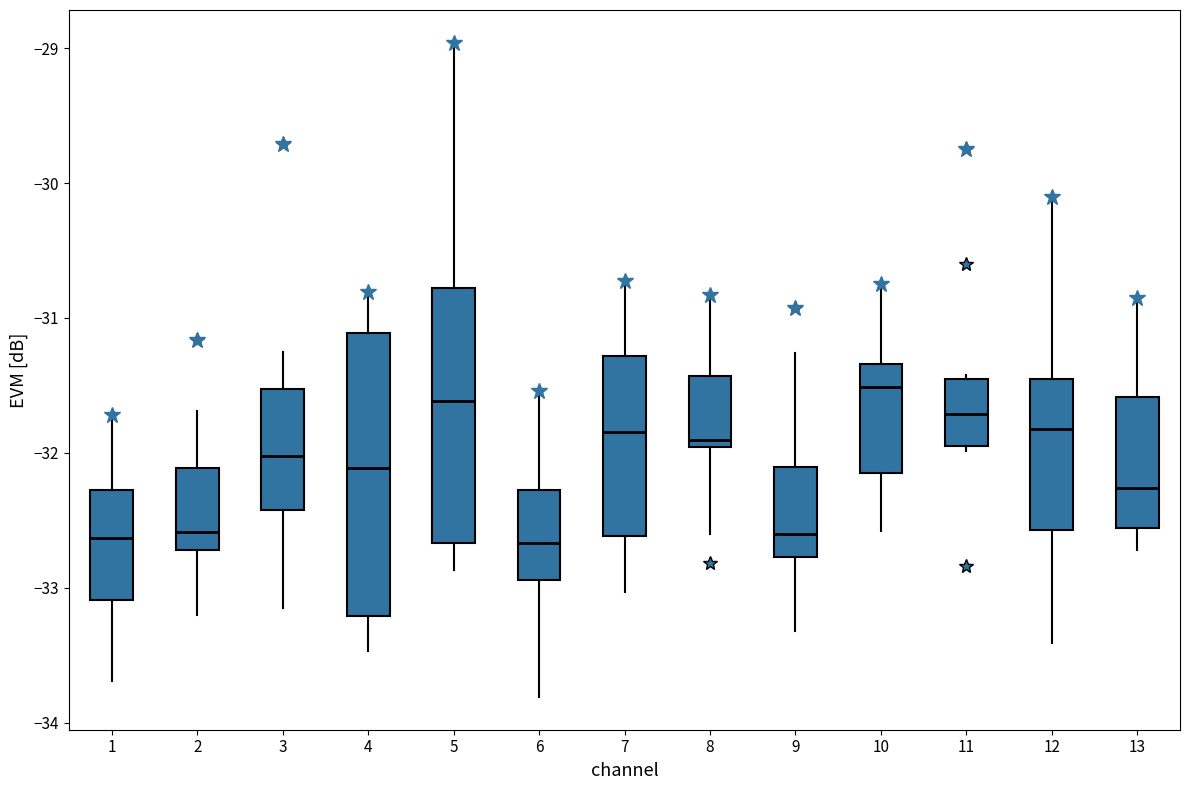

Reading left to right, transcribe this box plot: for each box, give where its median line is, the range the box spans, and where its two whiskers end, as read against the y-axis. The values are not printed on the chart, so give them approximately, as read against the axis.

1: median -32.6, box -33.1 to -32.3, whiskers -33.7 to -31.7
2: median -32.6, box -32.7 to -32.1, whiskers -33.2 to -31.7
3: median -32.0, box -32.4 to -31.5, whiskers -33.1 to -31.2
4: median -32.1, box -33.2 to -31.1, whiskers -33.5 to -30.8
5: median -31.6, box -32.7 to -30.8, whiskers -32.9 to -29.0
6: median -32.7, box -32.9 to -32.3, whiskers -33.8 to -31.5
7: median -31.8, box -32.6 to -31.3, whiskers -33.0 to -30.7
8: median -31.9, box -32.0 to -31.4, whiskers -32.6 to -30.8
9: median -32.6, box -32.8 to -32.1, whiskers -33.3 to -31.3
10: median -31.5, box -32.1 to -31.3, whiskers -32.6 to -30.7
11: median -31.7, box -31.9 to -31.5, whiskers -32.0 to -31.4
12: median -31.8, box -32.6 to -31.4, whiskers -33.4 to -30.1
13: median -32.3, box -32.6 to -31.6, whiskers -32.7 to -30.8